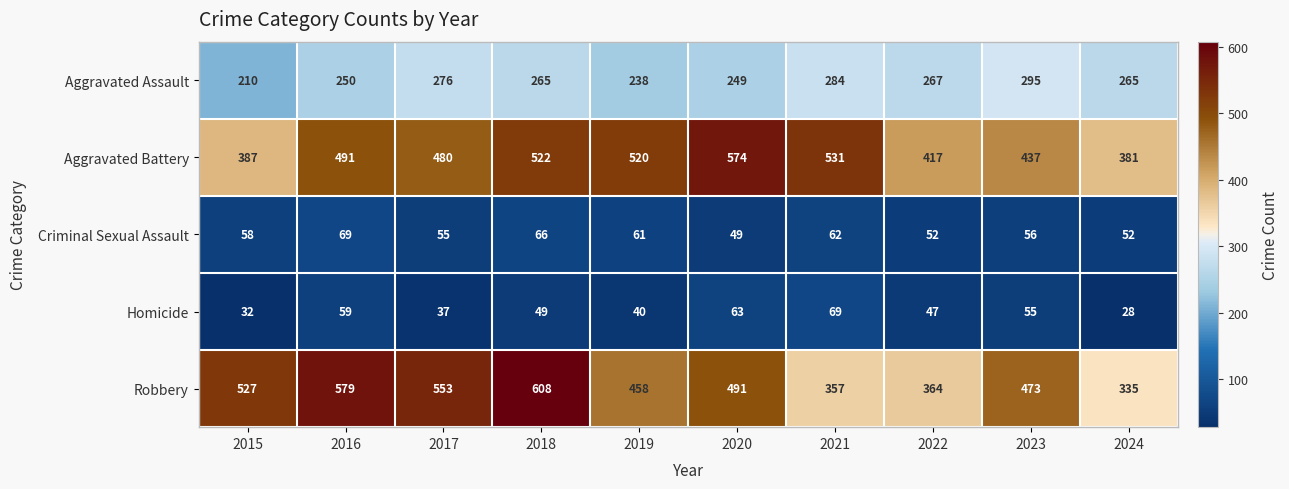

At which category is the sum across all series the highest?

2018